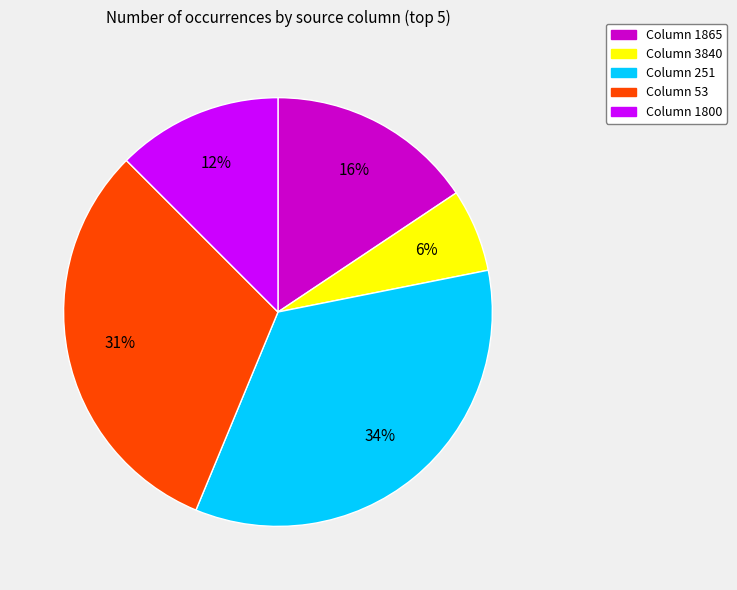

To the nearest percent, what is the difference between the largest and smallest slice percentages?

28%